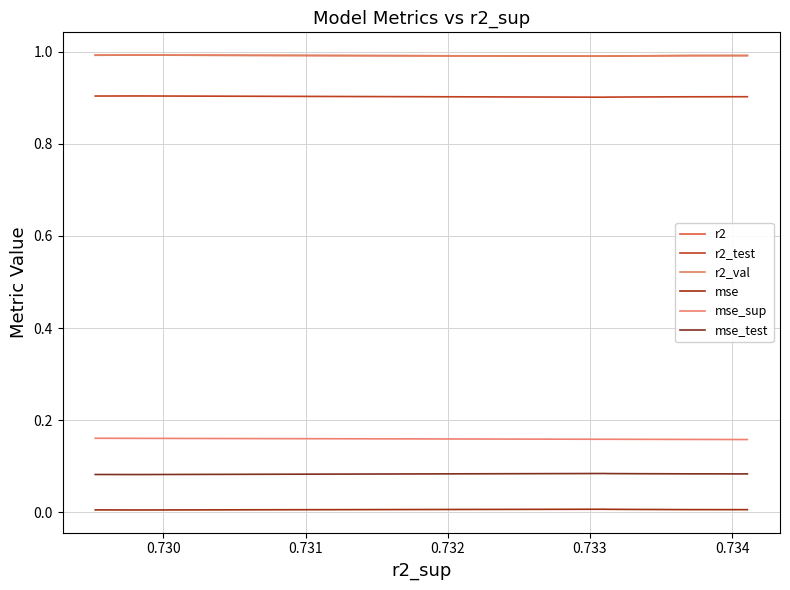

Which series has the largest total across all categories?

r2_val